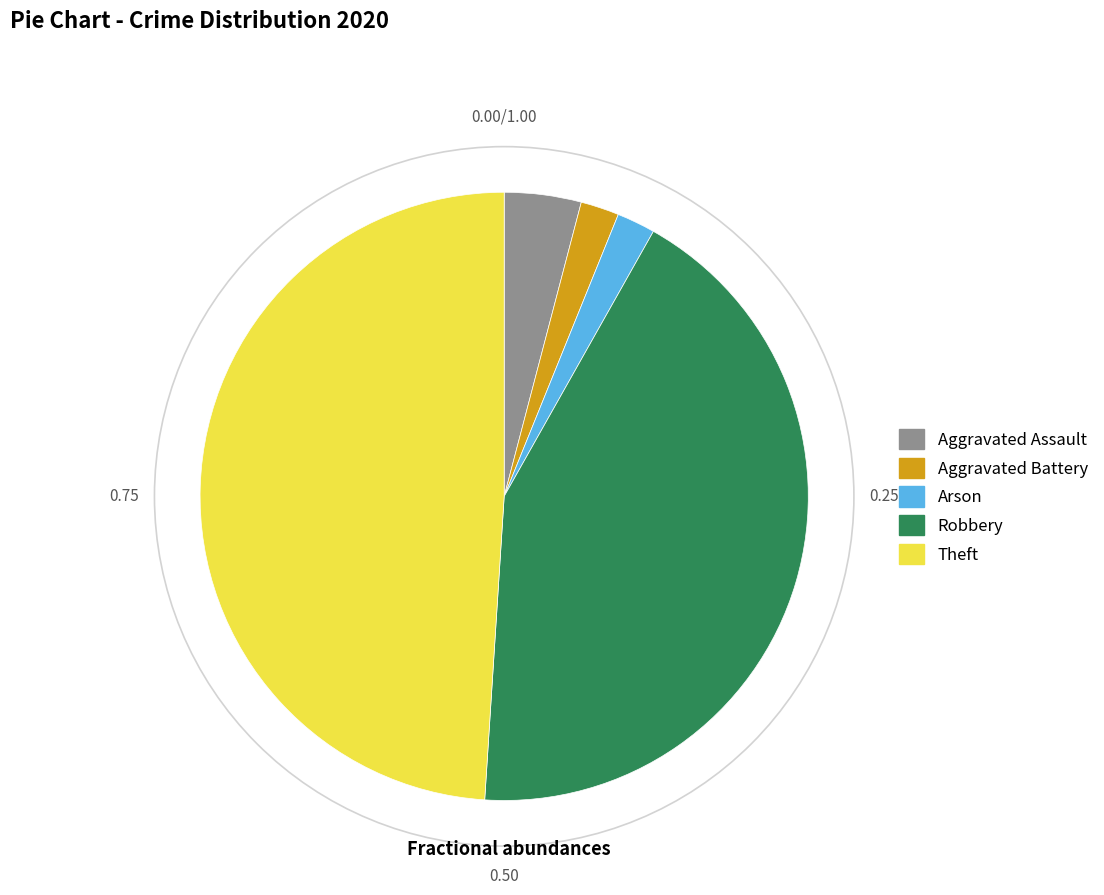

Between Aggravated Assault and Robbery, which is larger?

Robbery